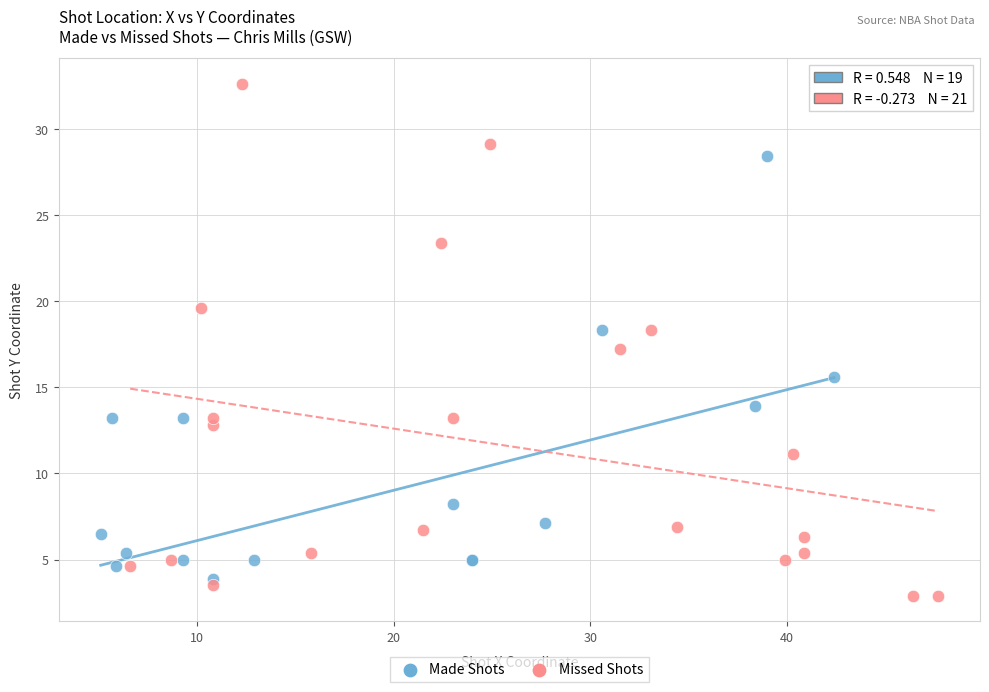

Which series contains the highest Y value?

Missed Shots